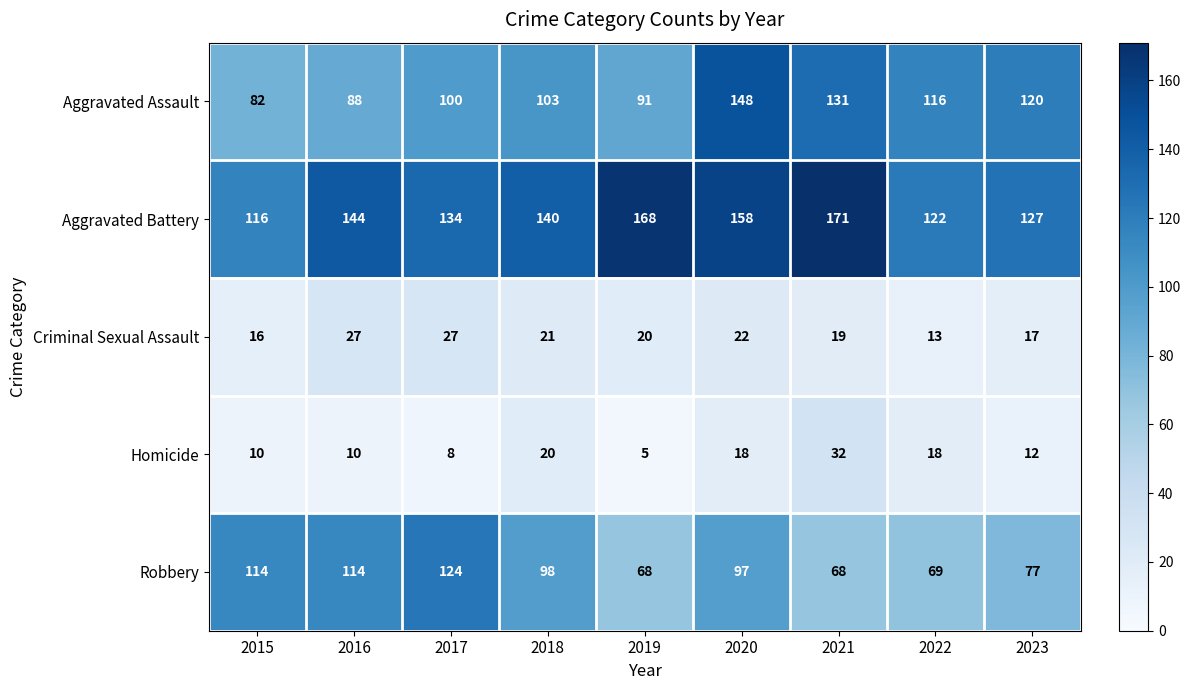

What is the total value across all series at 2022?

338